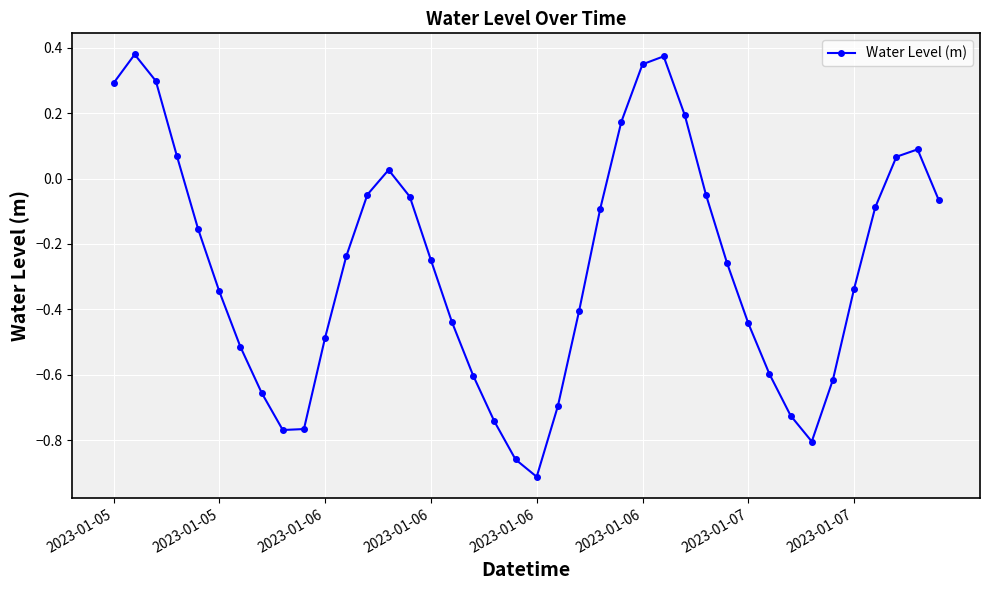

What is the difference between the second highest and second lowest values?

1.2